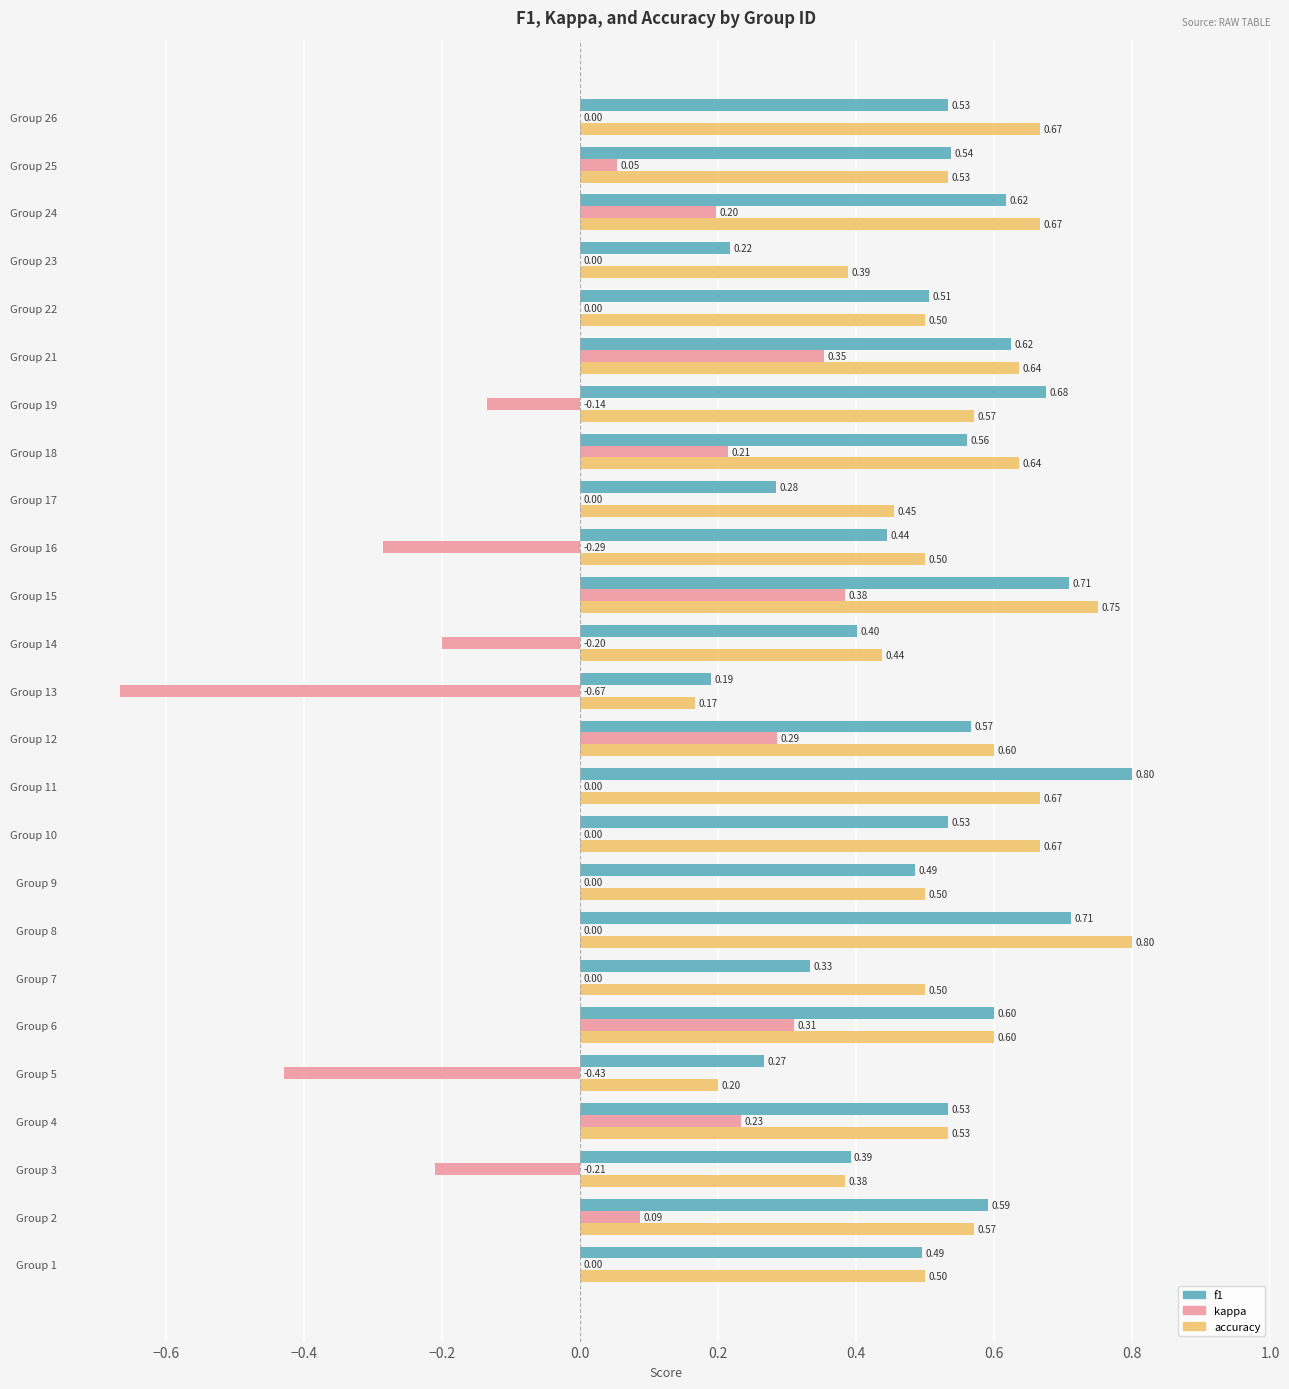

What is the sum of all accuracy values?

13.4